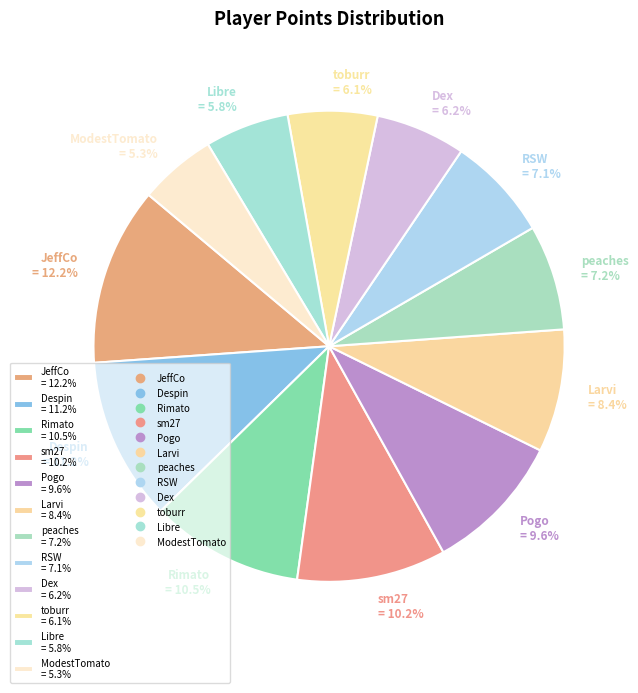

What percentage is the RSW slice, to the nearest percent?

7%